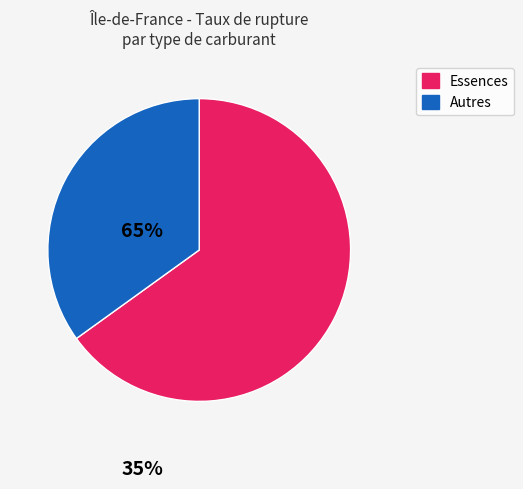

Which slice is the smallest?

Autres